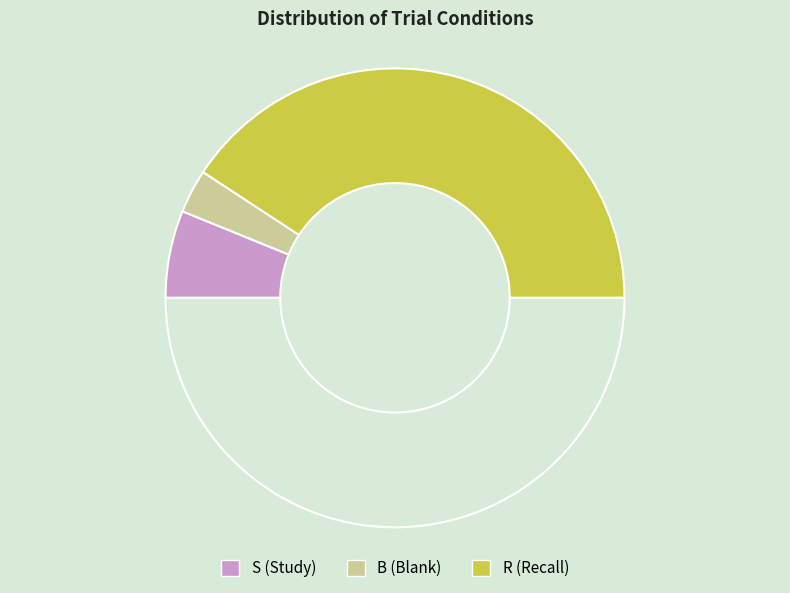

How many segments does this pie chart have?

4